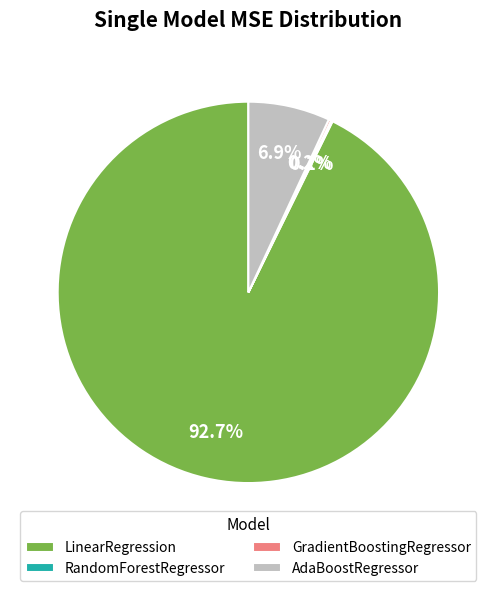

Which has a higher value, LinearRegression or AdaBoostRegressor?

LinearRegression